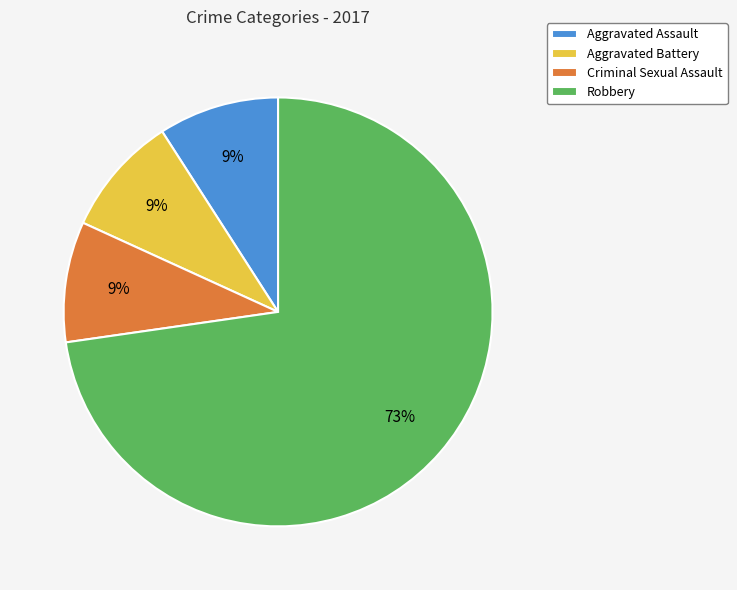

How many slices are in this pie chart?

4